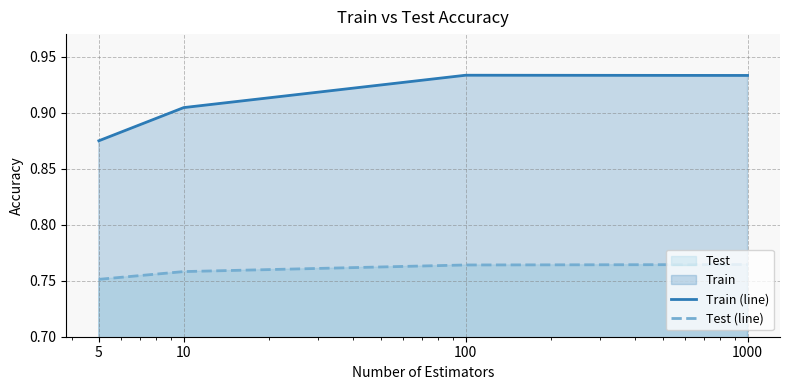

Which has a higher value, 1000 or 100?

100